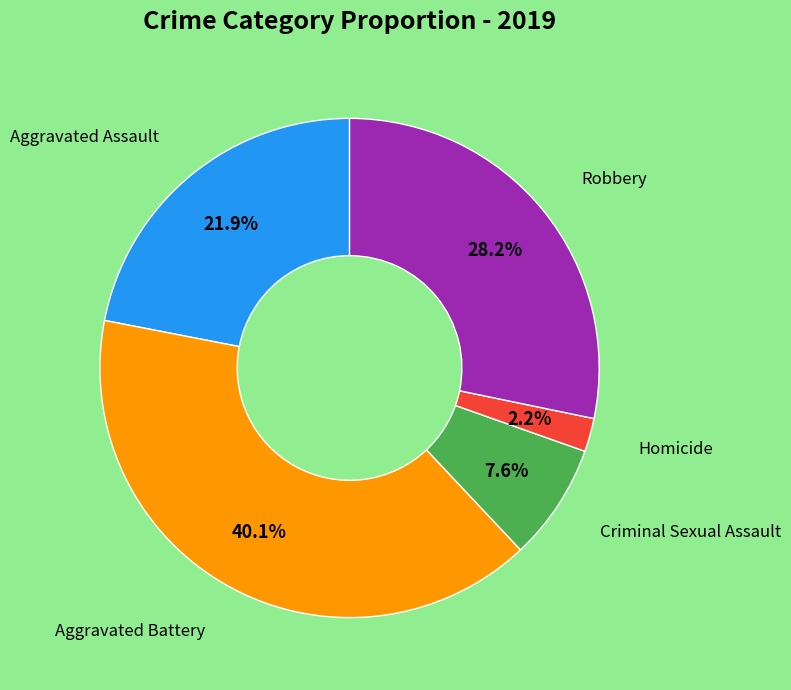

Does any single category account for the majority?

No